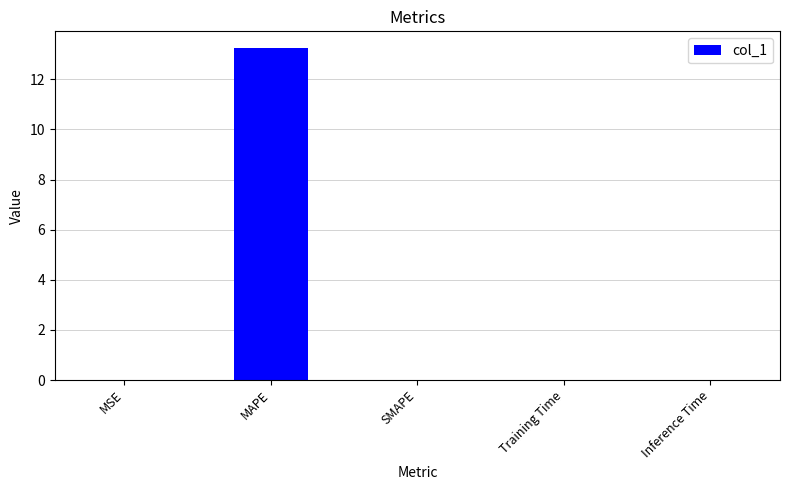

Count the number of categories in the chart.

5